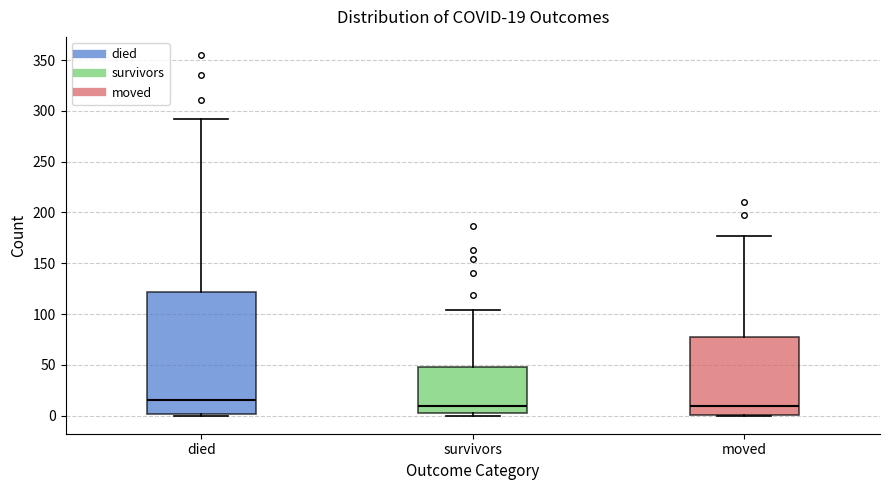

Comparing the boxes themselves (not the whiskers), which one is the tallest?

died